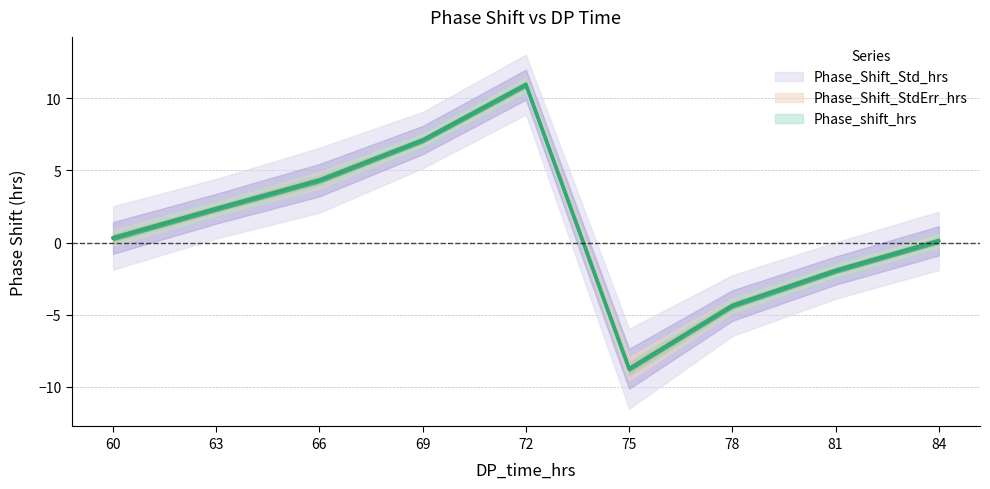

What is the difference between the highest and lowest values at 60?

0.8